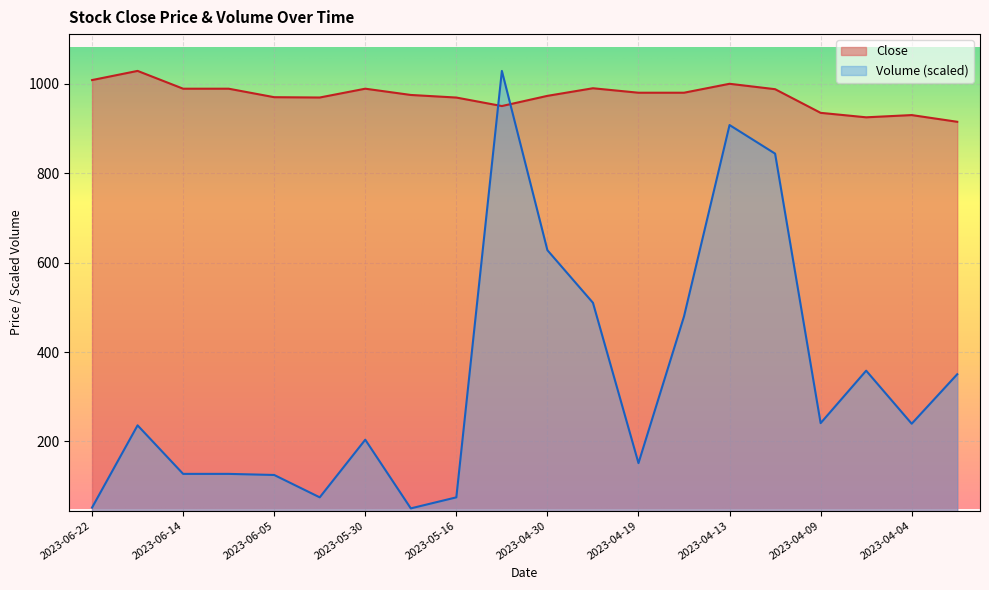

How many data points in Close are less than 980?

10